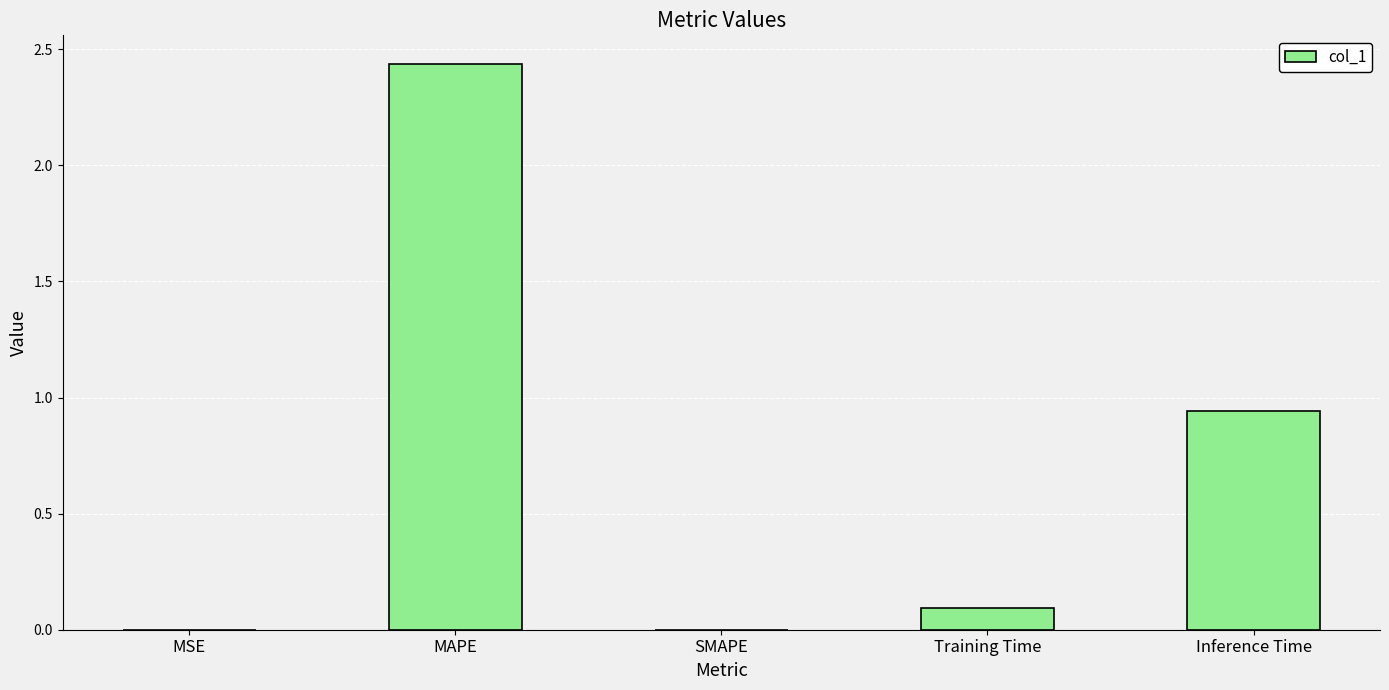

The chart shows a value of 0.0 at Training Time. True or false?

False